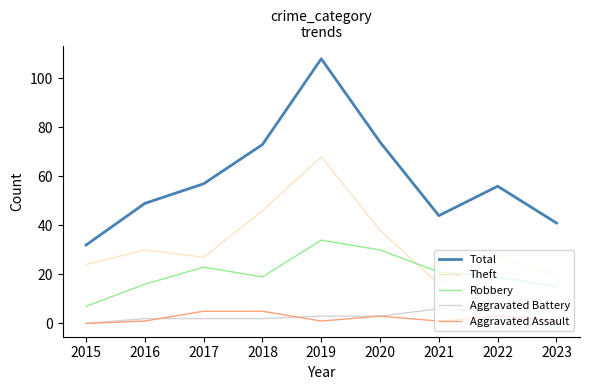

How many values in the Total series are below 56?

4